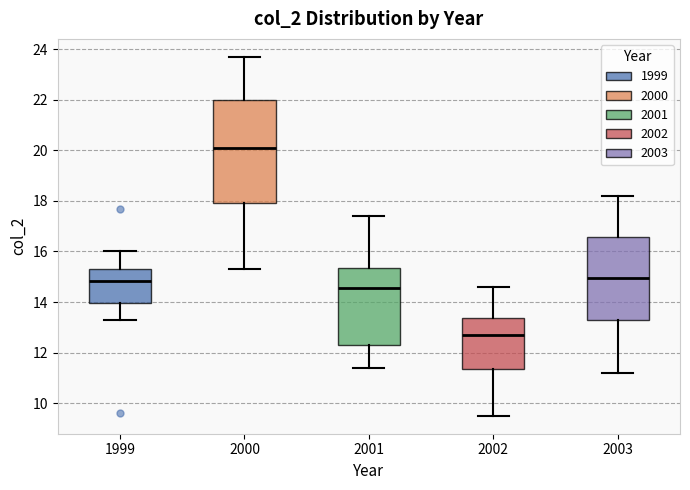

Which box's median line is the highest?

2000